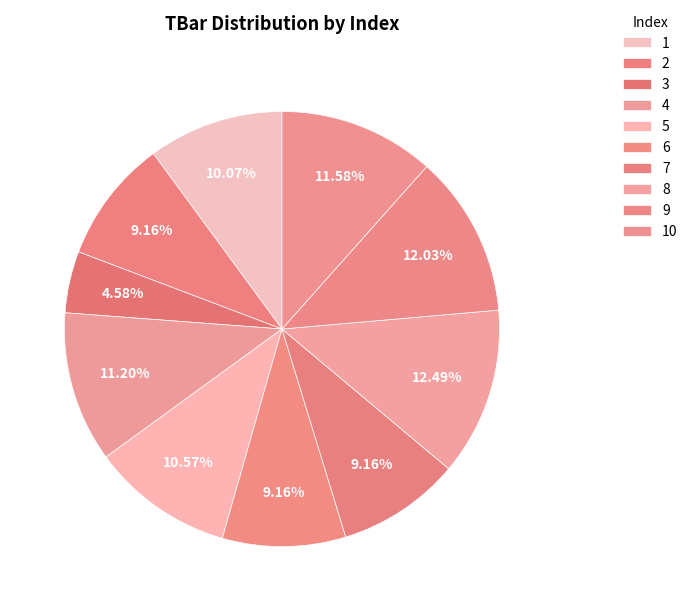

What percentage is the 4 slice, to the nearest percent?

11%